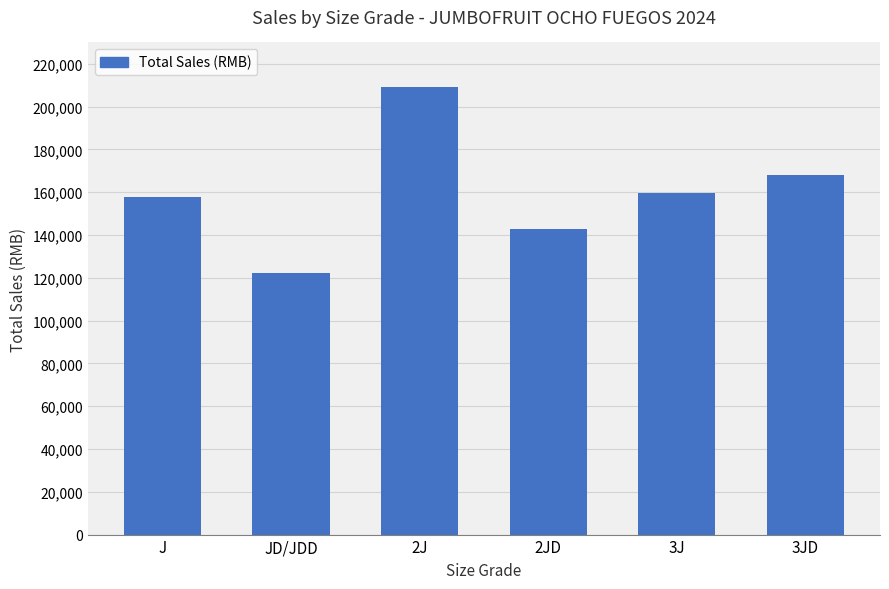

Where does the data first go above 159600?

2J